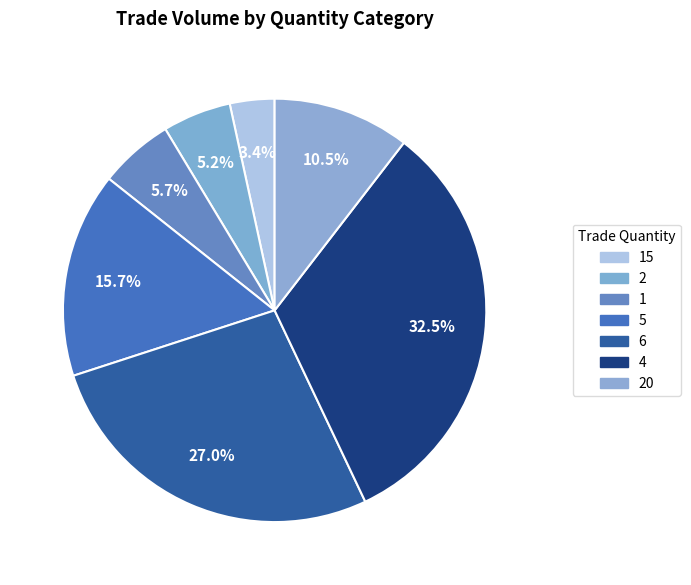

Is there a majority slice in this chart?

No